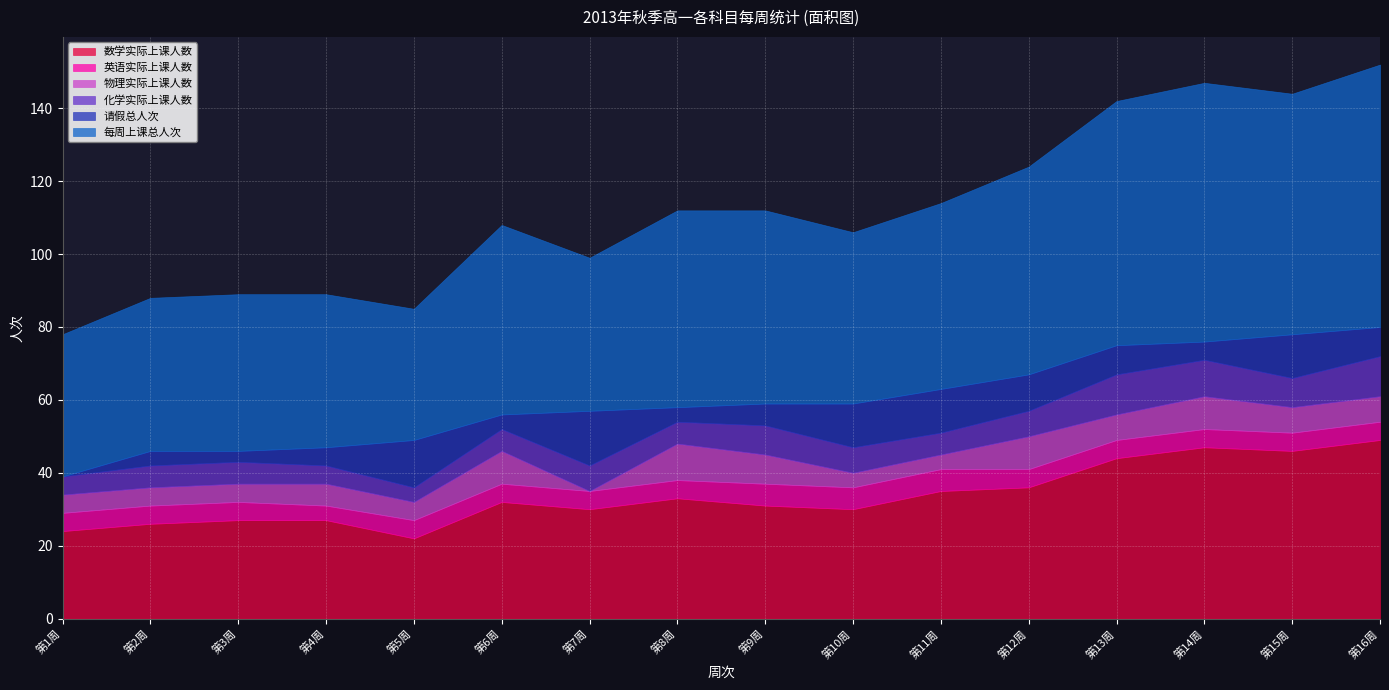

Where is 英语实际上课人数 nearest to the value 5?

第1周